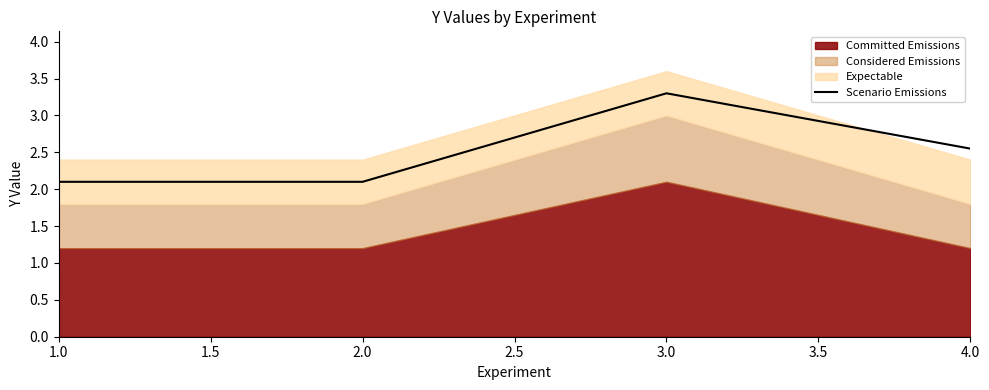

The Scenario Emissions series shows 0.5 at 2.0. True or false?

False